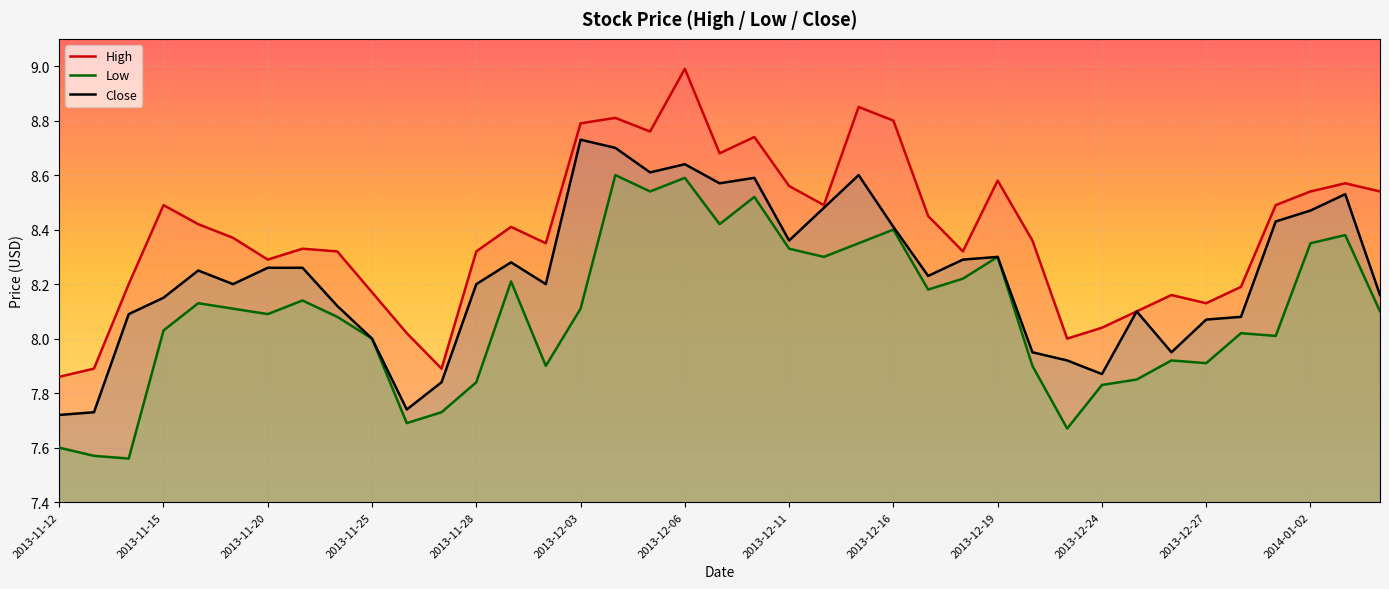

What is the approximate value of Low at 2013-12-25?

7.8